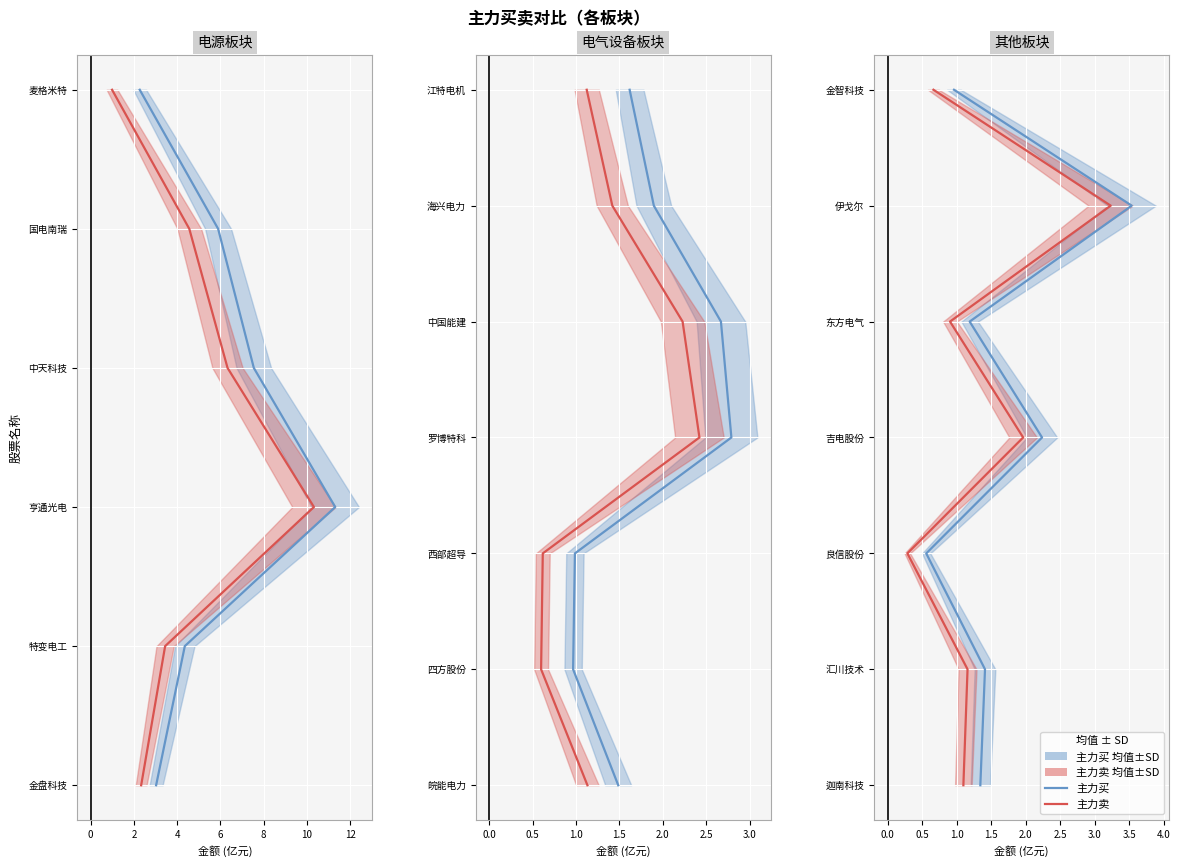

True or false: 主力卖 has more than 1 points higher than both neighbors.

False